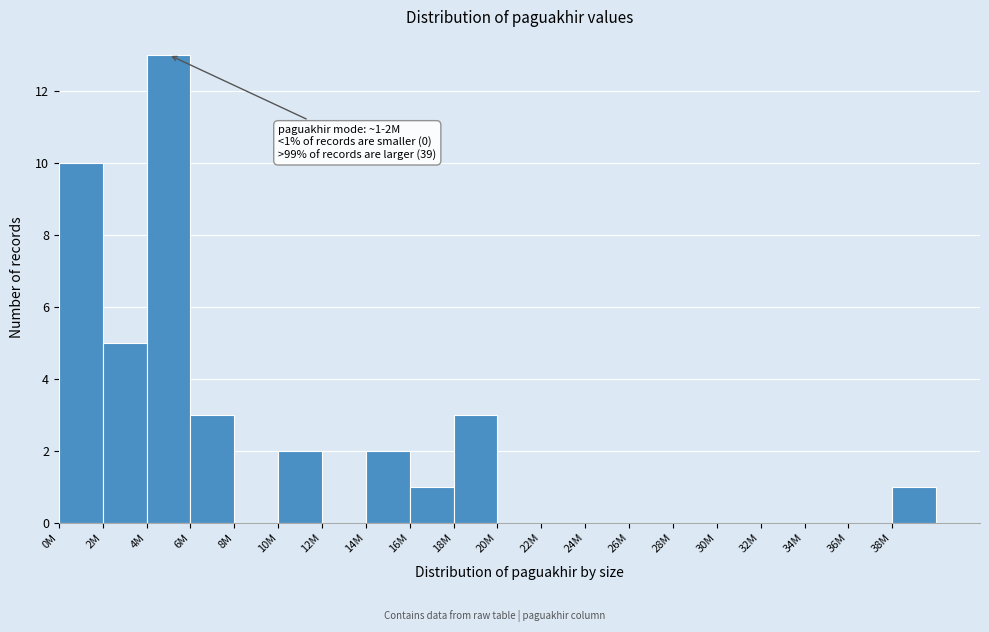

Reading left to right, extract all data points from this chart.

0M=10	2M=5	4M=13	6M=3	8M=0	10M=2	12M=0	14M=2	16M=1	18M=3	20M=0	22M=0	24M=0	26M=0	28M=0	30M=0	32M=0	34M=0	36M=0	38M=1